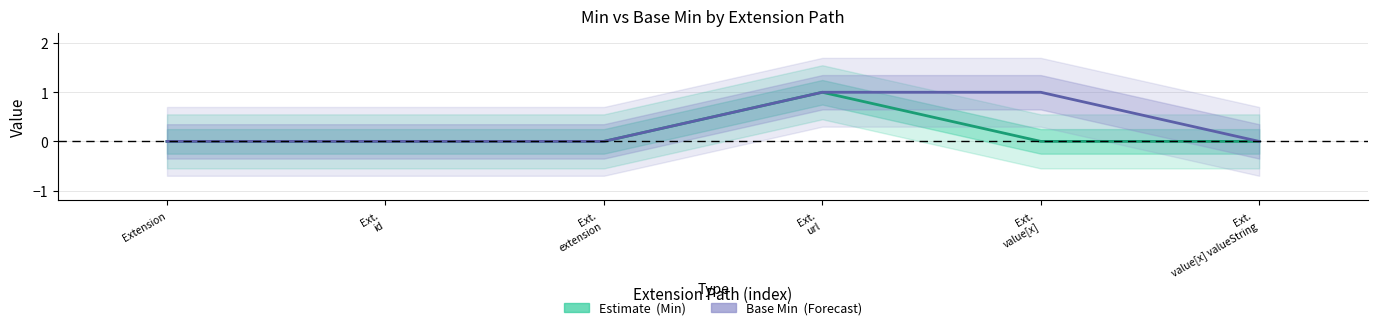

True or false: Estimate and Base Min (Forecast) cross at least once.

False